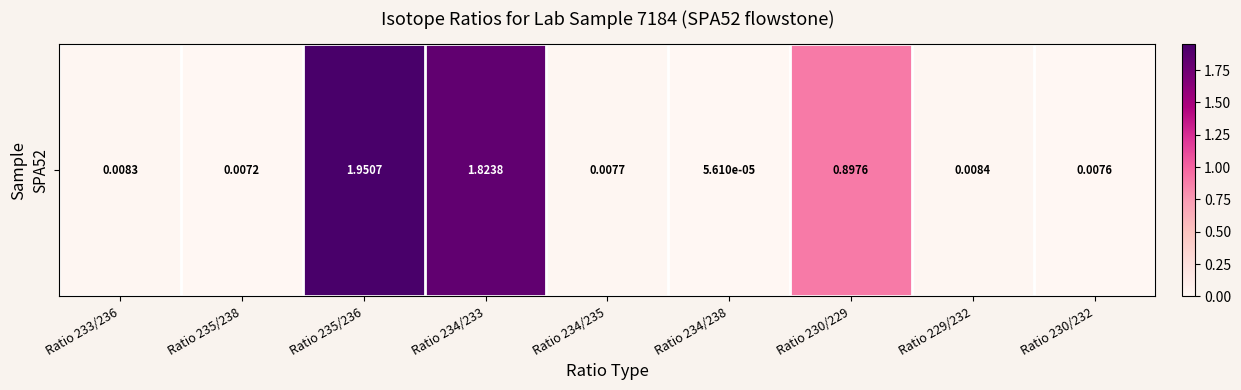

List the labels in order of value, smallest first.

Ratio 234/238, Ratio 235/238, Ratio 230/232, Ratio 234/235, Ratio 233/236, Ratio 229/232, Ratio 230/229, Ratio 234/233, Ratio 235/236